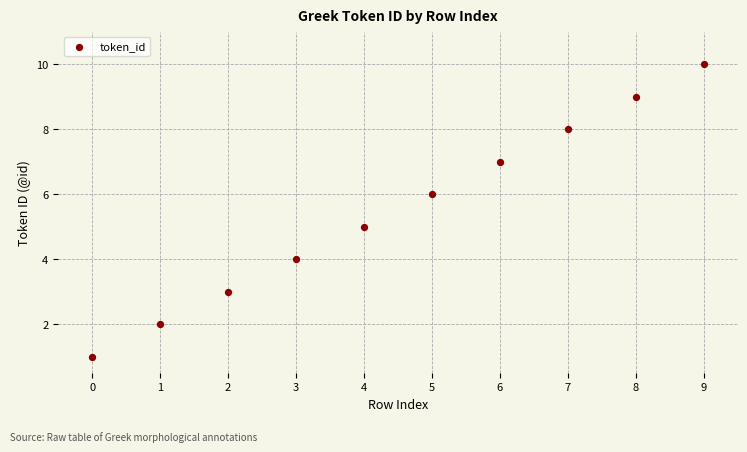

What is the range of Y values (max minus min)?

9